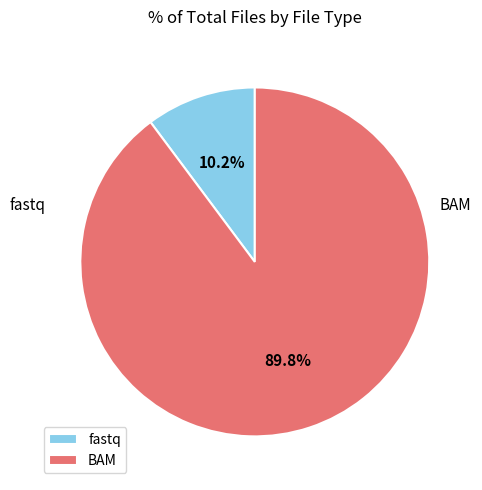

True or false: fastq accounts for 10% of the total.

True